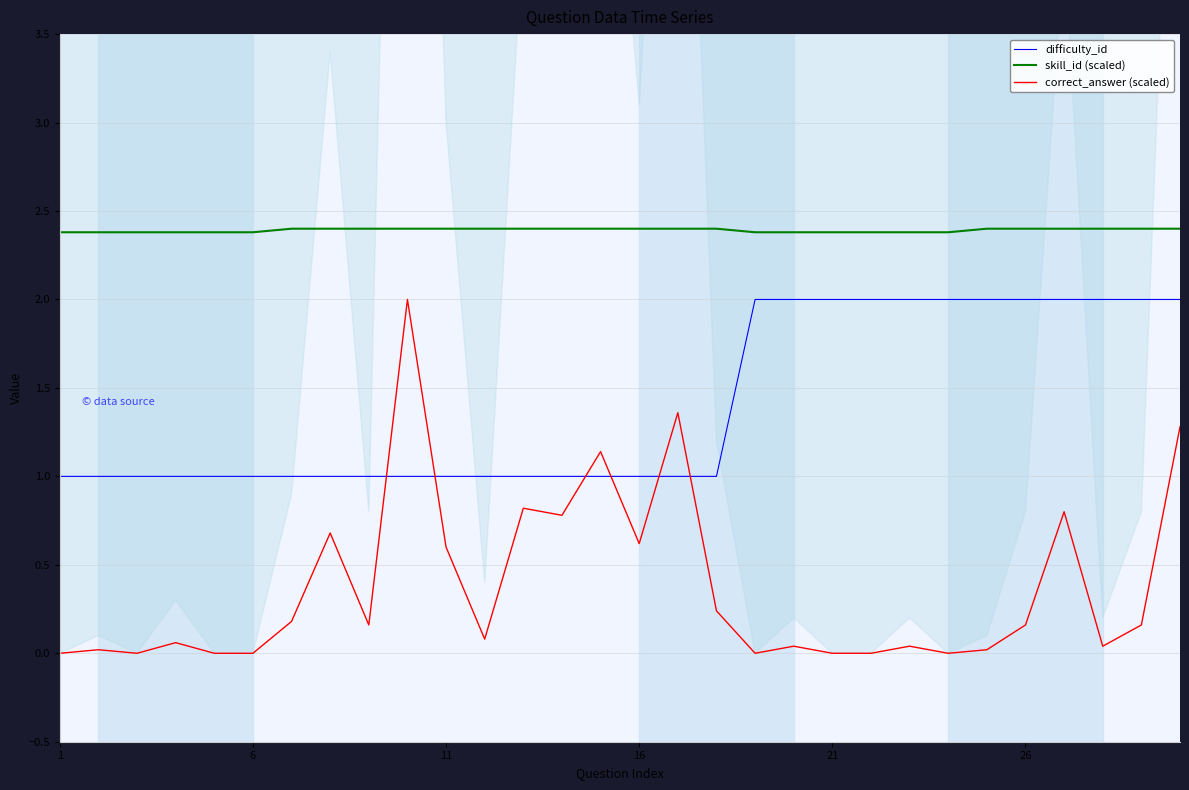

How many positive values does the correct_answer (scaled) series have?

22